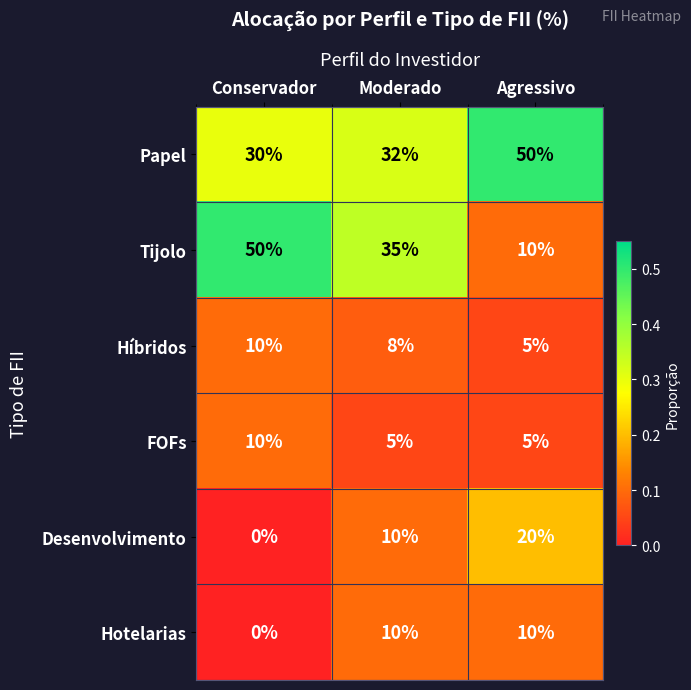

Which series has the largest range (max minus min)?

Tijolo